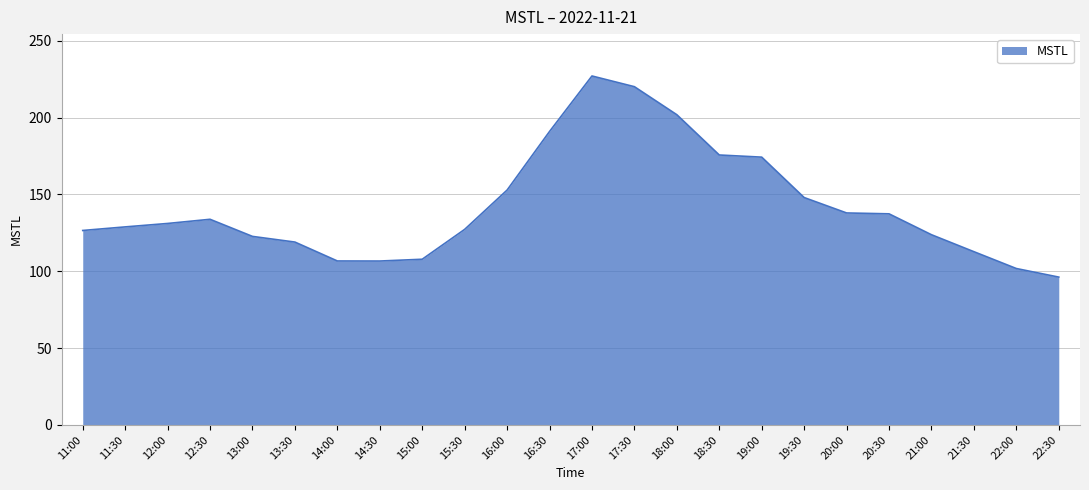

Read the value at 16:00.

152.9